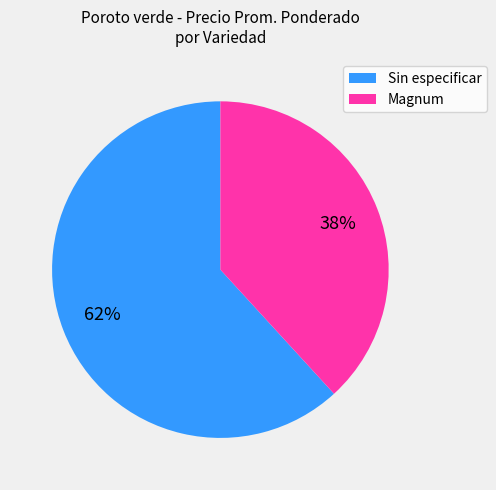

Which category has the biggest portion of the pie?

Sin especificar